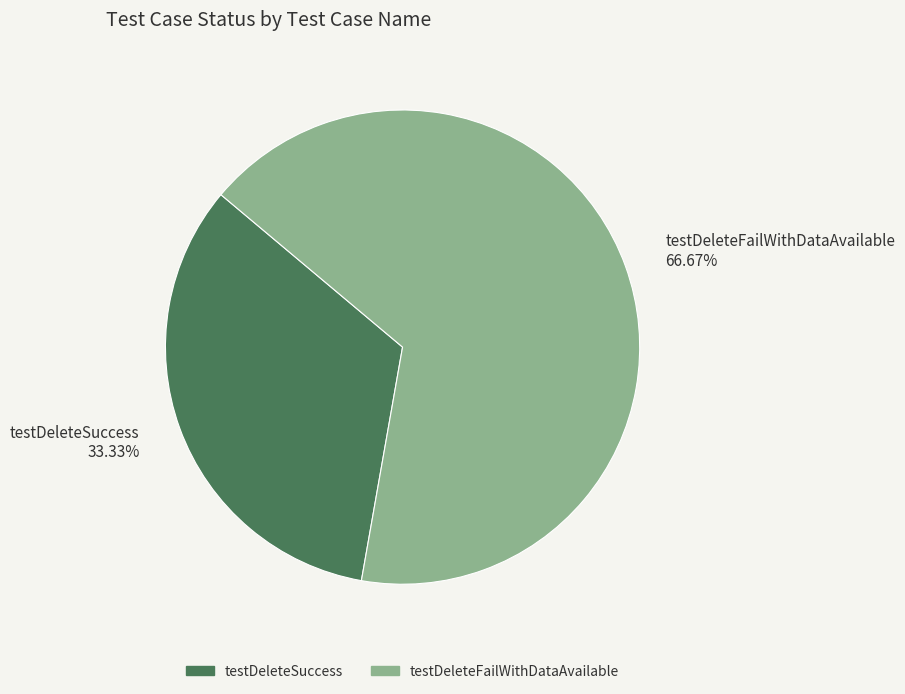

Combined, do testDeleteFailWithDataAvailable and testDeleteSuccess account for over 50%?

Yes